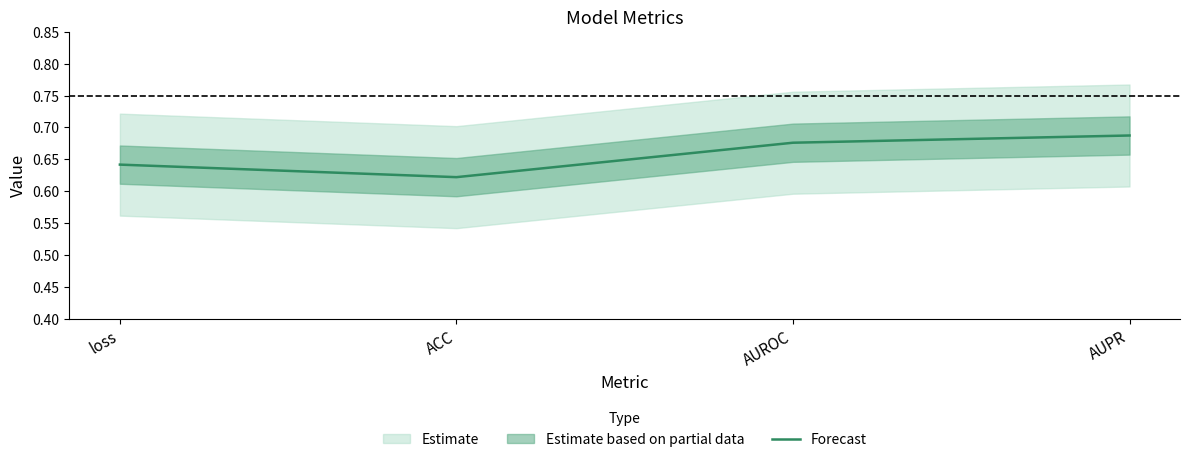

Reading right to left, what are all the values shown in this chart?

0.7	0.7	0.6	0.6